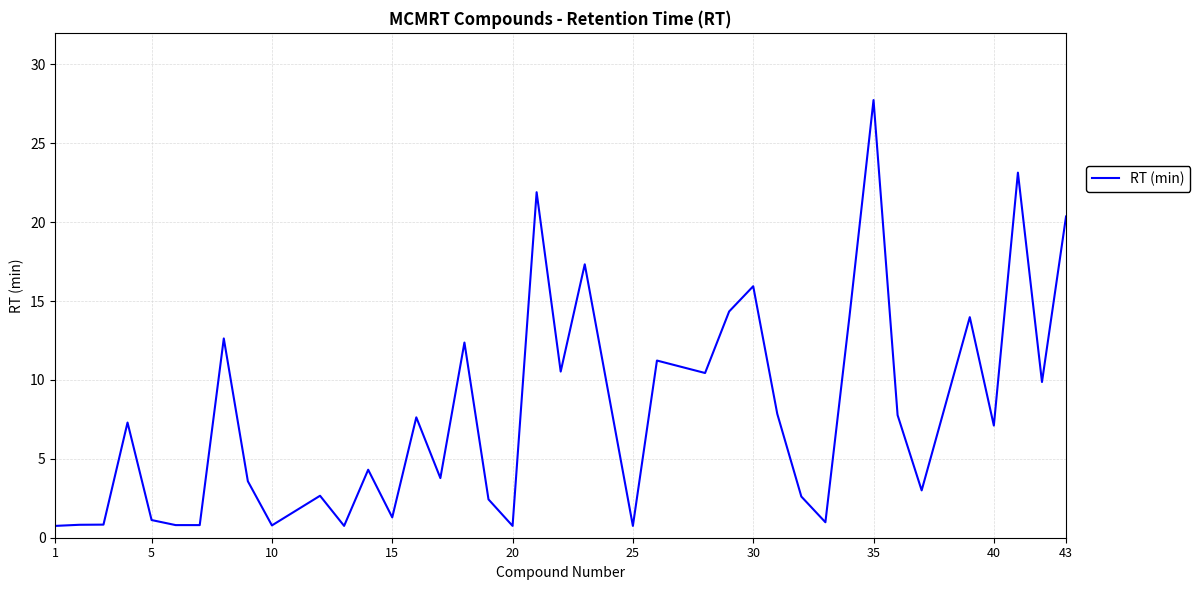

What is the smallest value displayed?

0.8